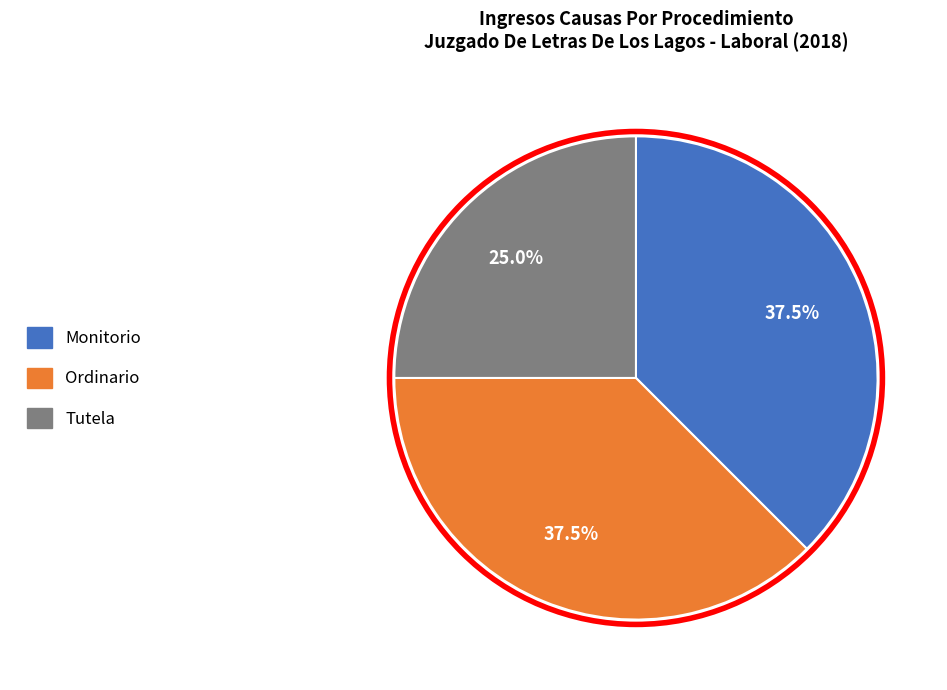

How many segments does this pie chart have?

3